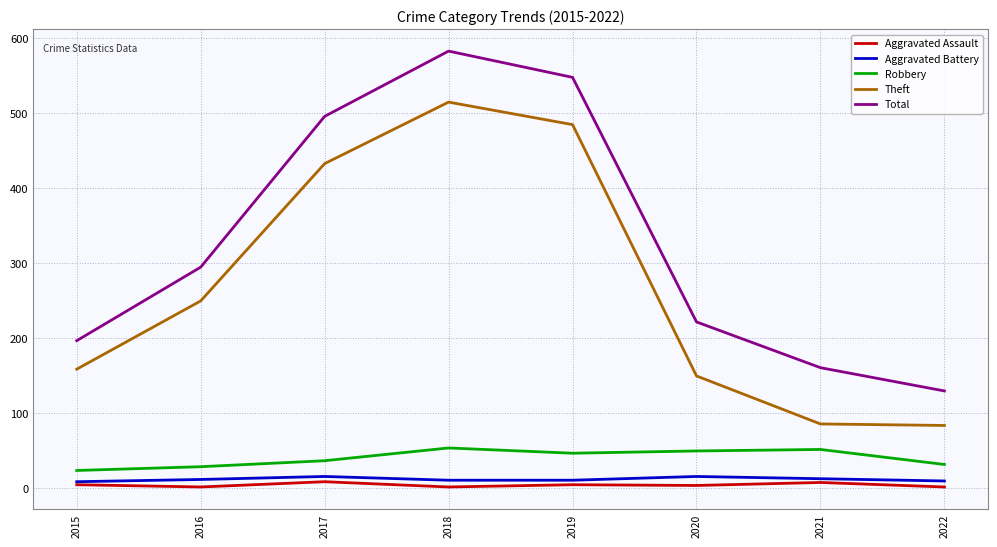

What is the greatest value displayed?

583